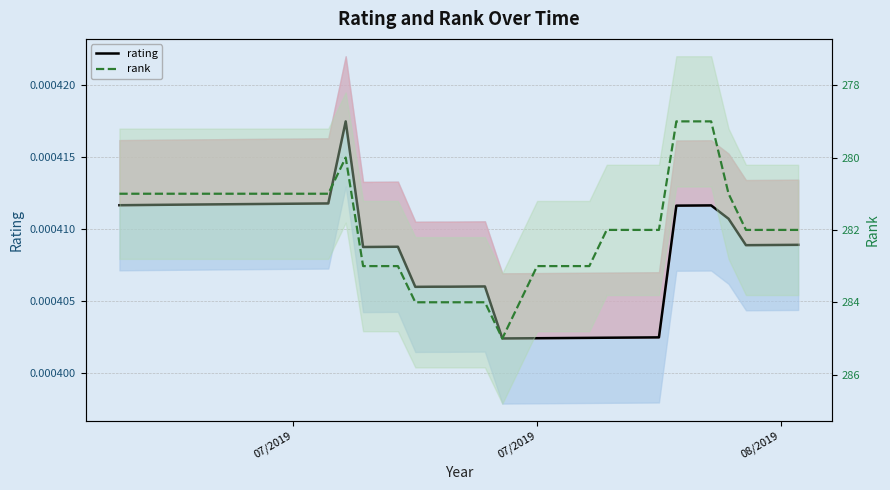

The value of rank at 20 is 445.9. True or false?

False